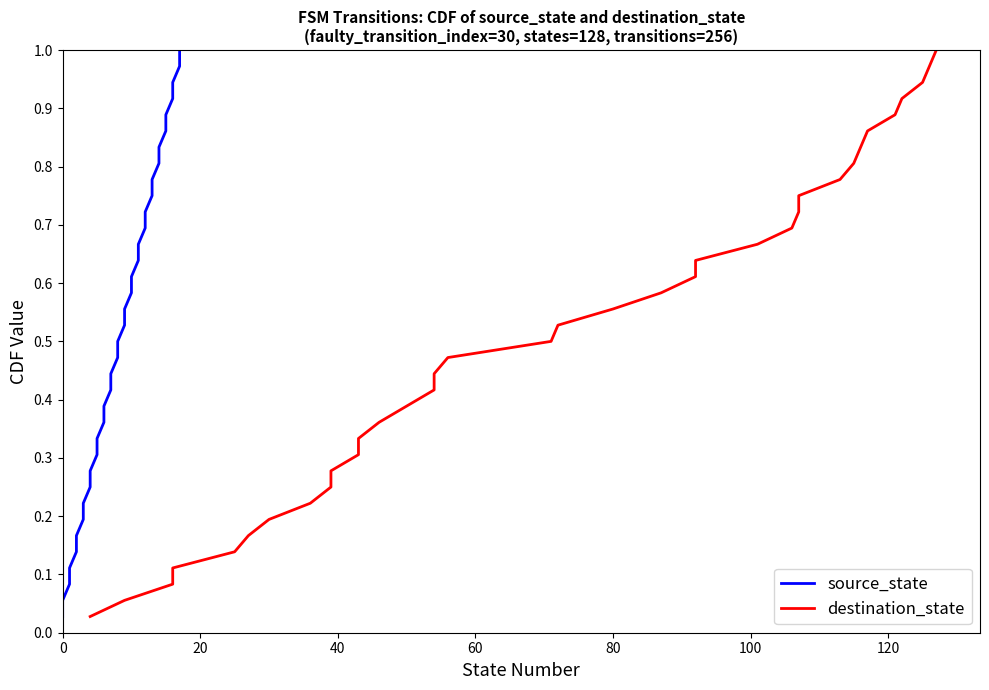

Does the chart display data point markers on the line(s)?

No